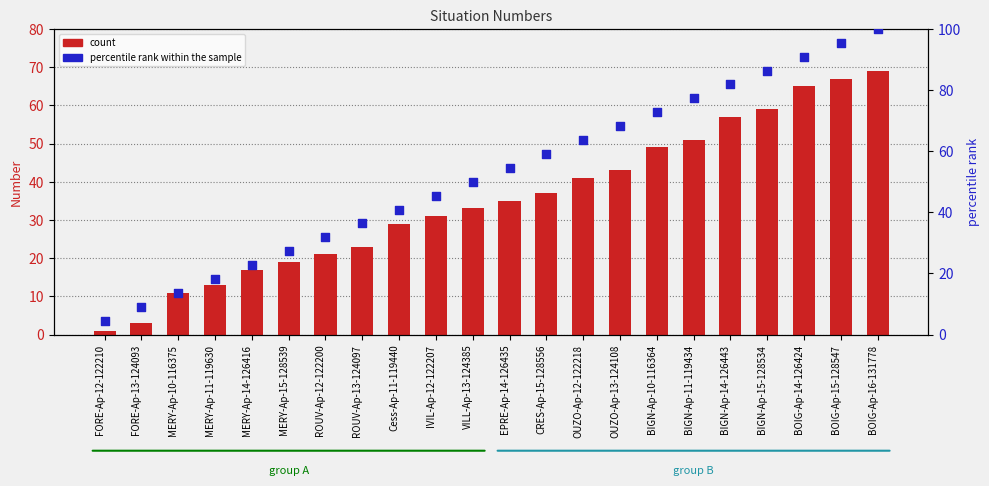

Which series has the largest total across all categories?

percentile rank within the sample